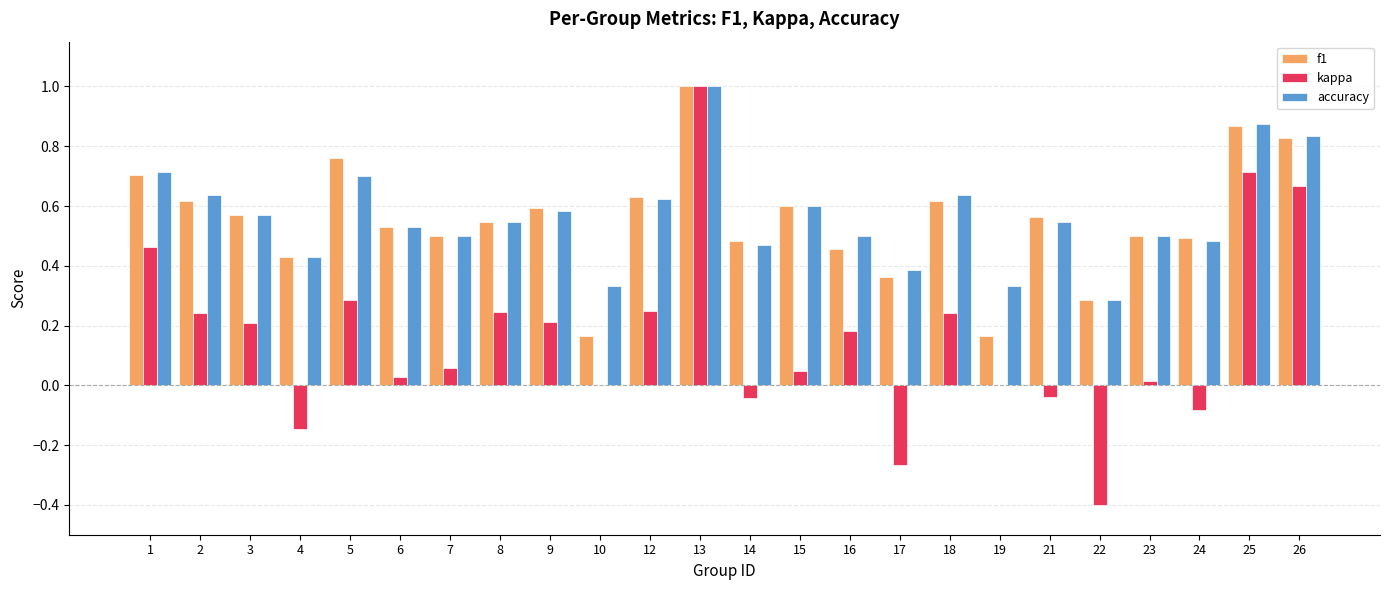

What is the total value across all series at 1?

1.9